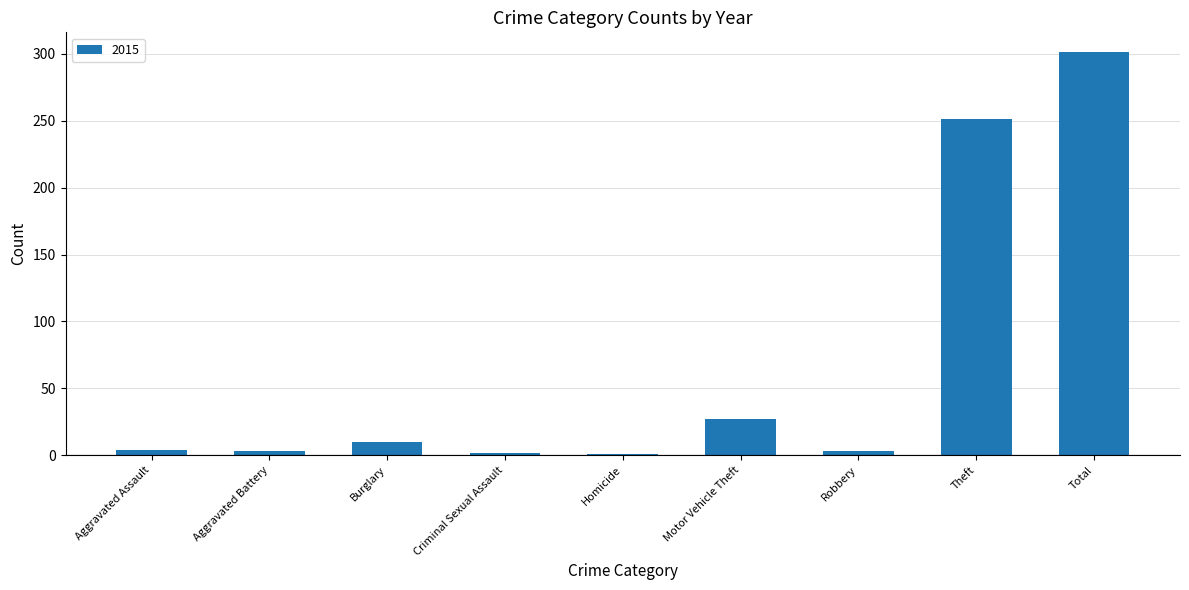

What is the label of the 9th bar from the right?

Aggravated Assault